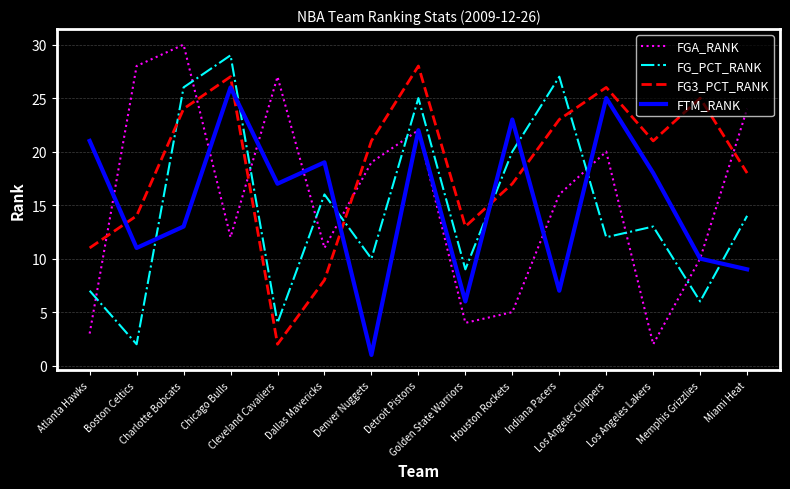

Is it true that FGA_RANK equals 5 at Golden State Warriors?

False